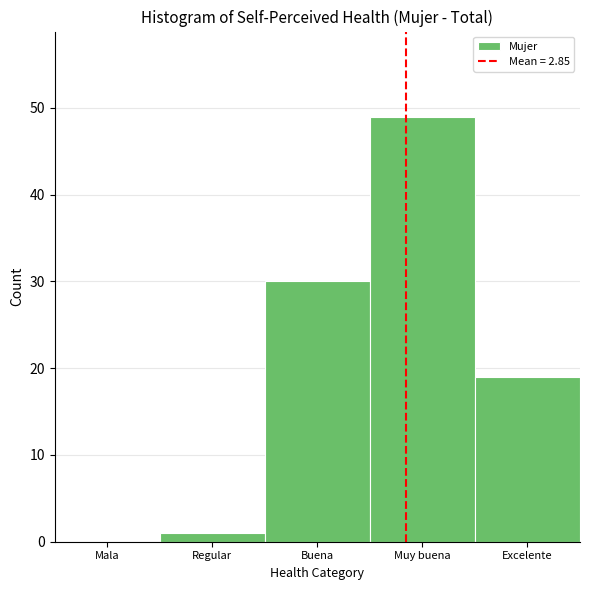

Reading right to left, extract all data points from this chart.

Excelente=19	Muy buena=49	Buena=30	Regular=1	Mala=0